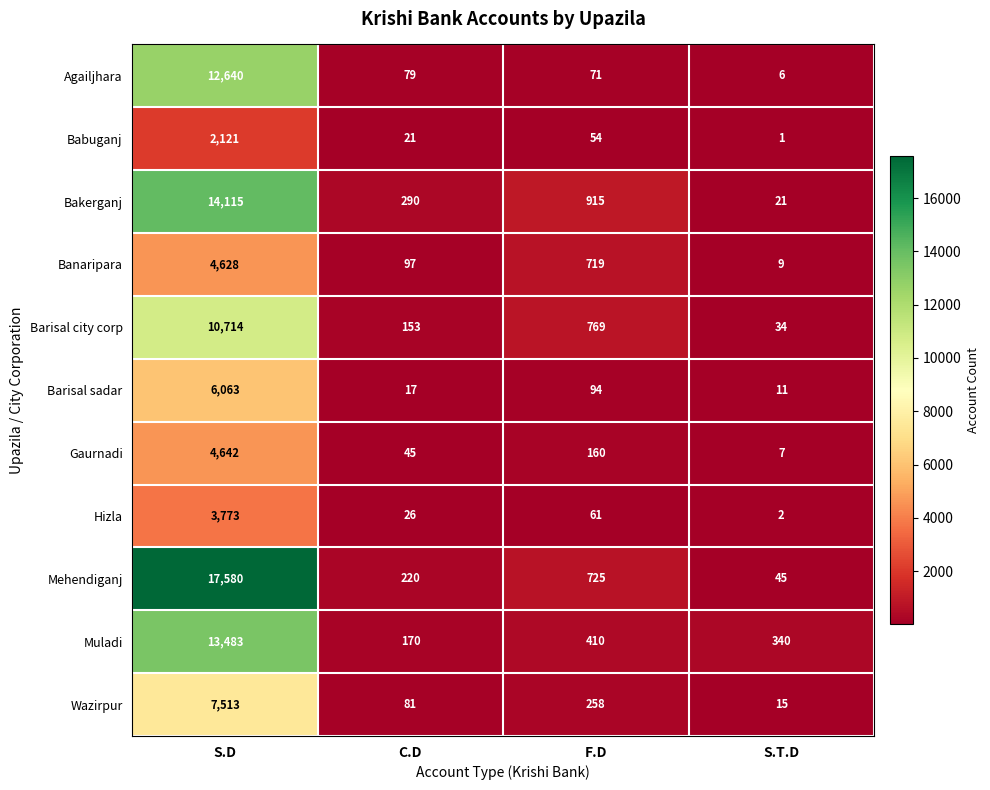

Is it true that Muladi equals 340 at S.T.D?

True